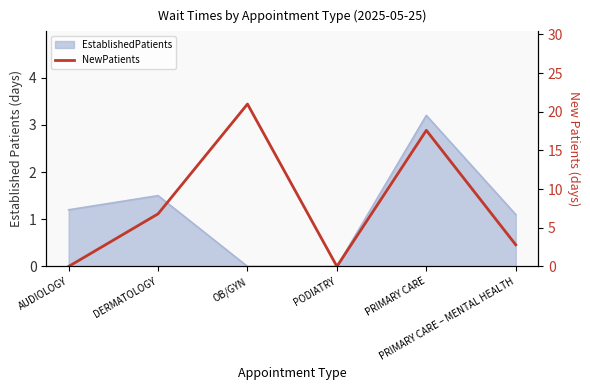

The value at PRIMARY CARE is 27.1. True or false?

False